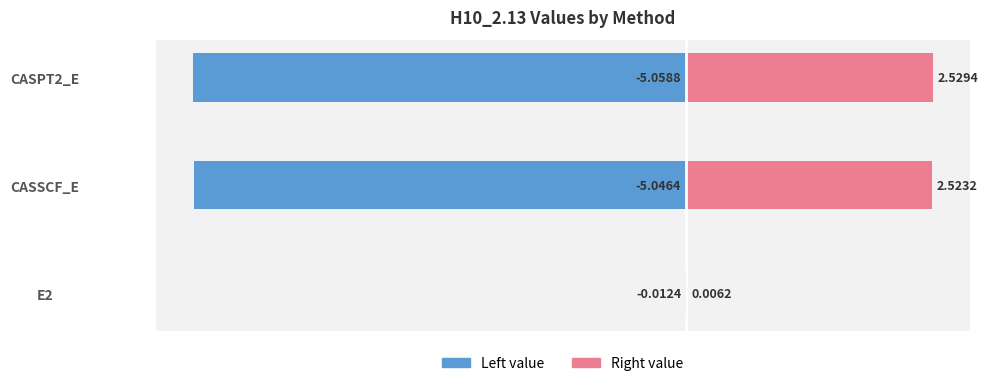

How many bars are there in each group?

2